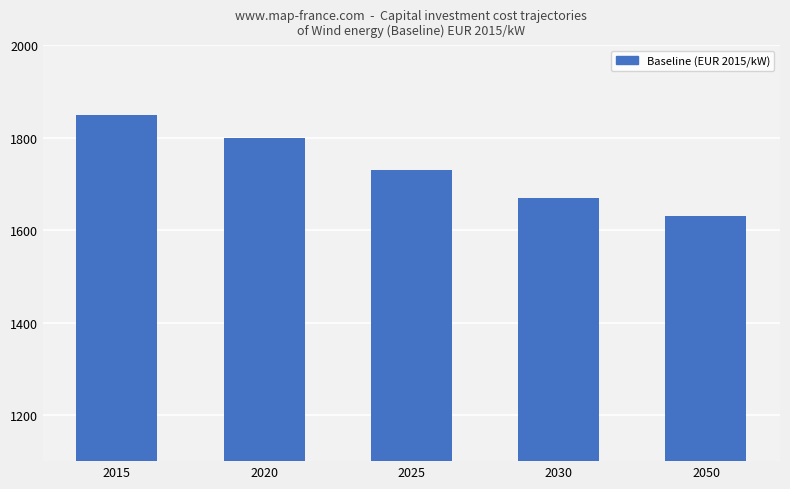

Reading left to right, list all the values displayed in this chart.

2015=1850	2020=1800	2025=1730	2030=1670	2050=1630